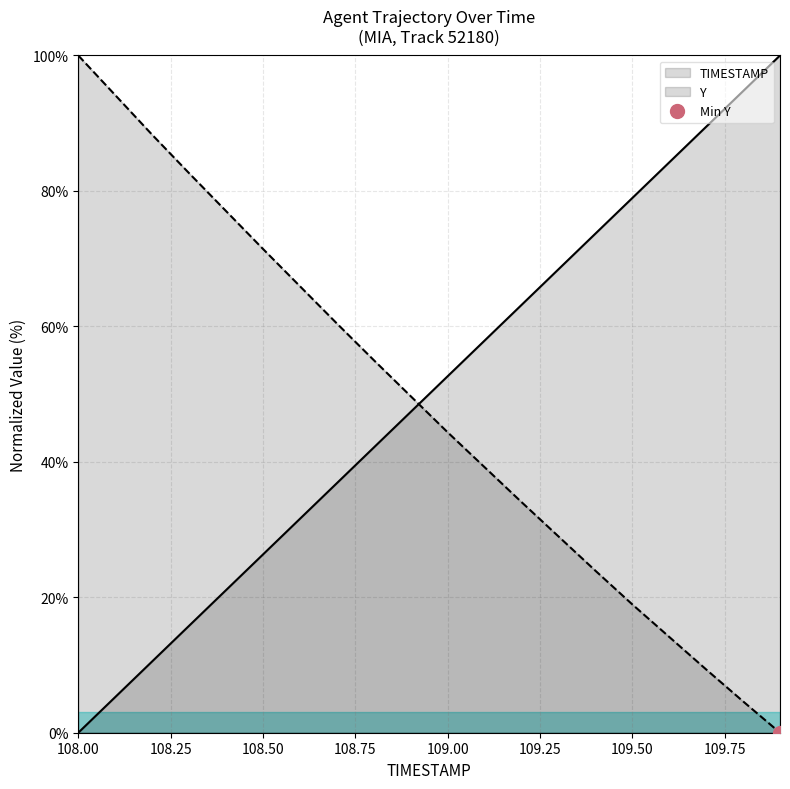

True or false: Y has more than 0 interior local peaks.

False